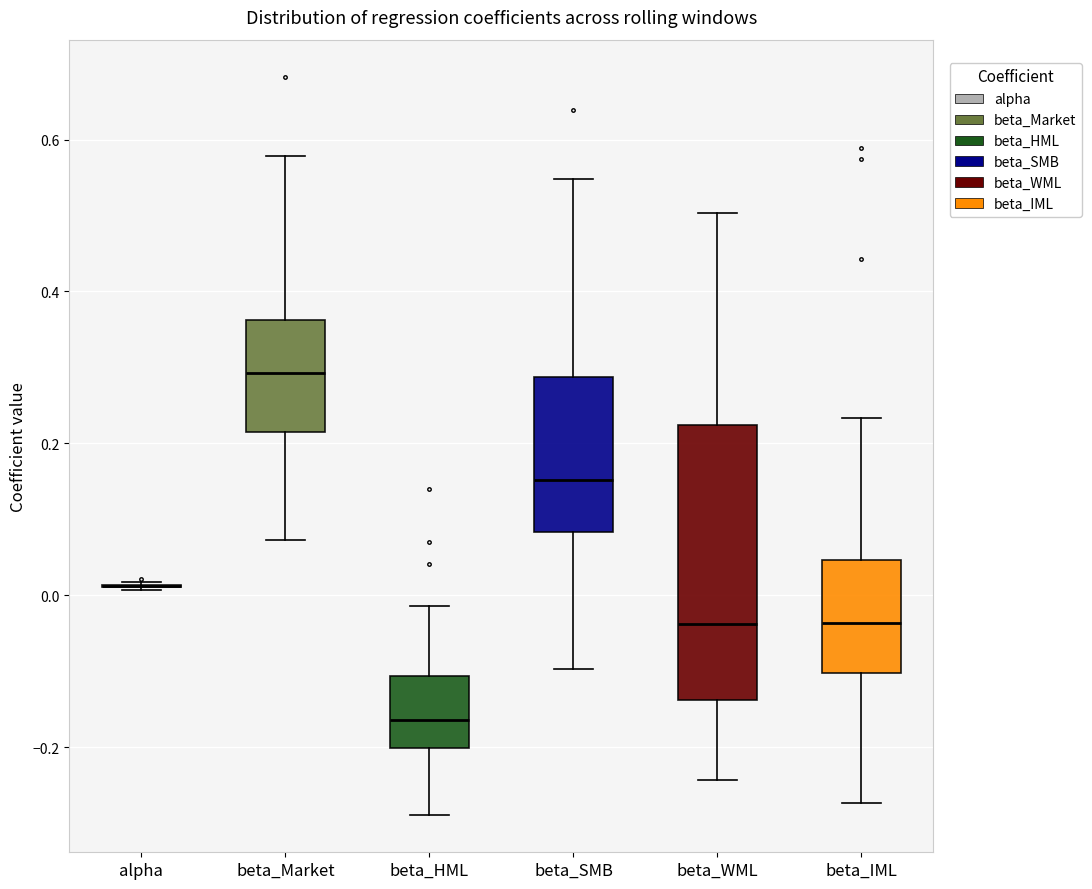

Where does the median line of the box for beta_SMB sit on the y-axis? The values are not printed on the chart, so give them approximately, as read against the axis.

0.16